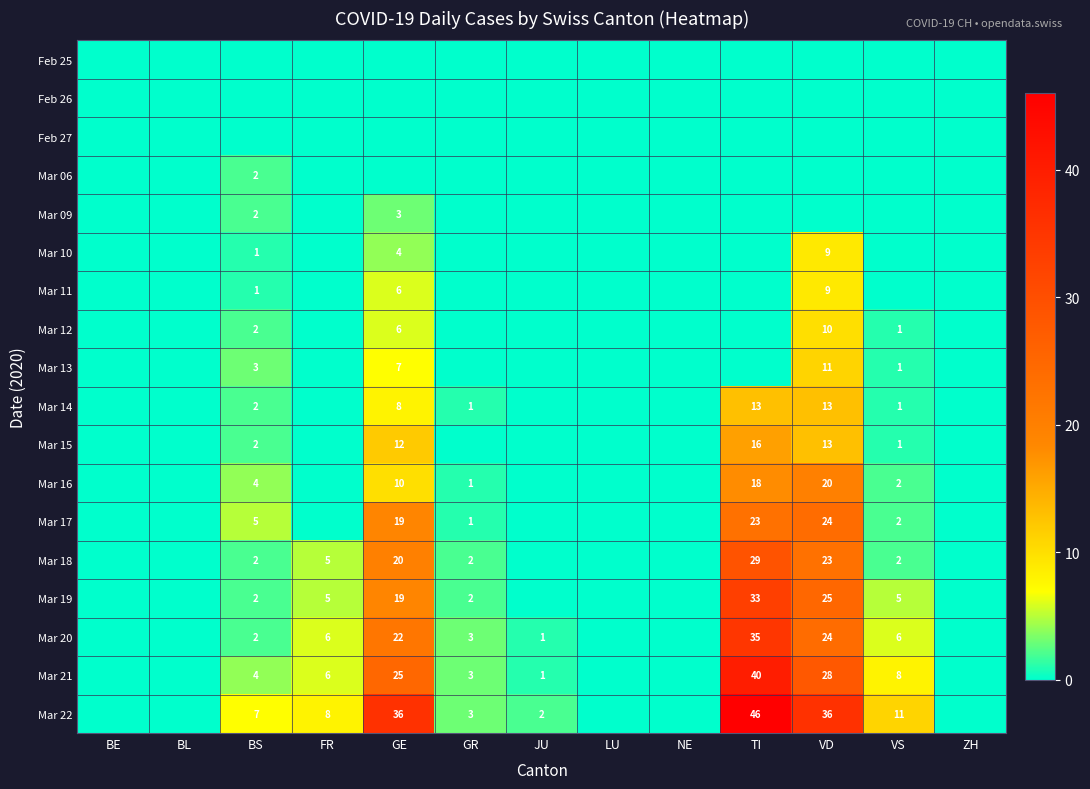

The value of Mar 16 at BS is 1. True or false?

False